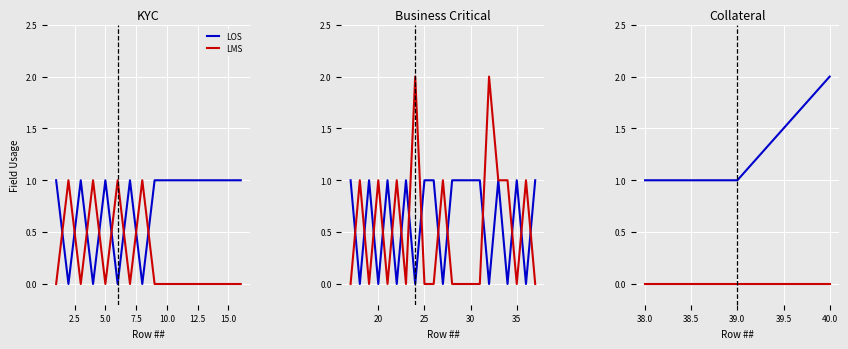

What is the greatest value displayed?

2